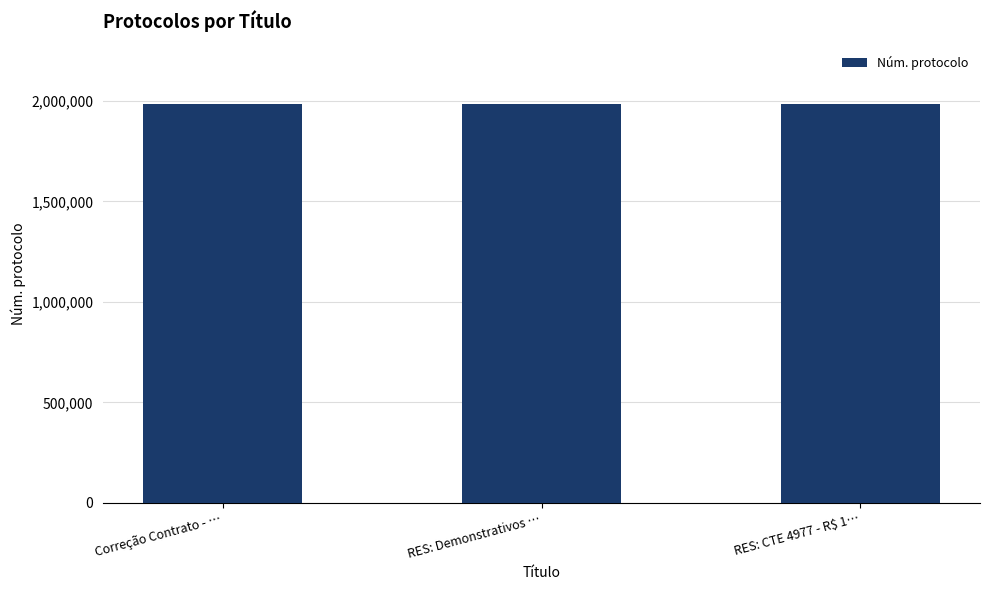

What is the value of the 1st bar from the left?

1983065